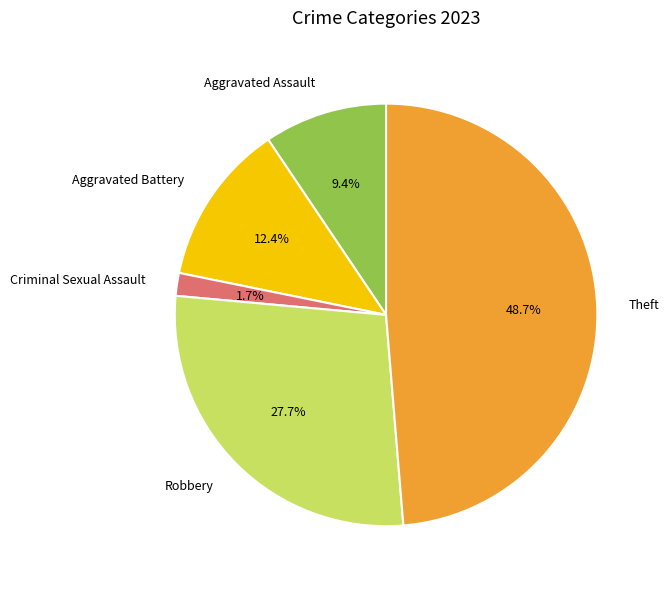

To the nearest percent, what percentage of the pie is Aggravated Battery?

12%